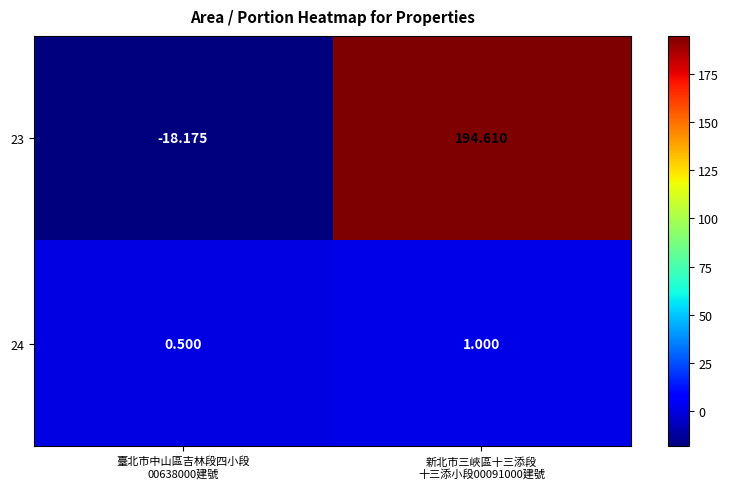

Between 臺北市中山區吉林段四小段
00638000建號 and 新北市三峽區十三添段
十三添小段00091000建號, which is larger?

新北市三峽區十三添段
十三添小段00091000建號